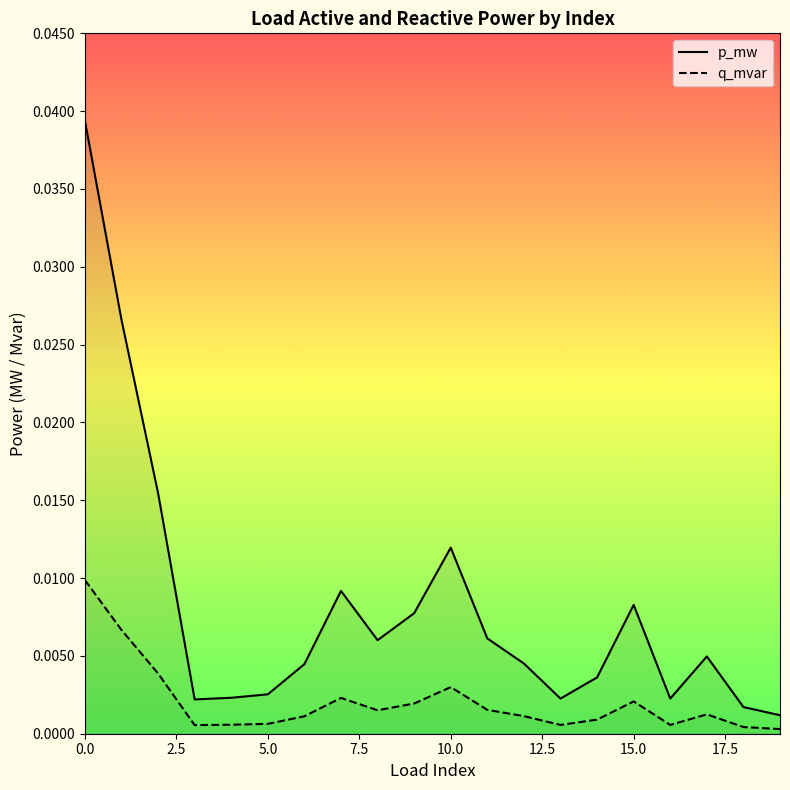

List the series in order of their peak value, lowest first.

q_mvar, p_mw